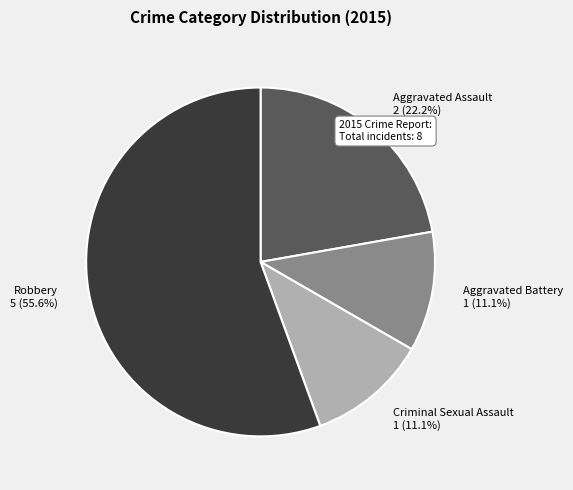

Does Aggravated Battery represent more than half of the total?

No